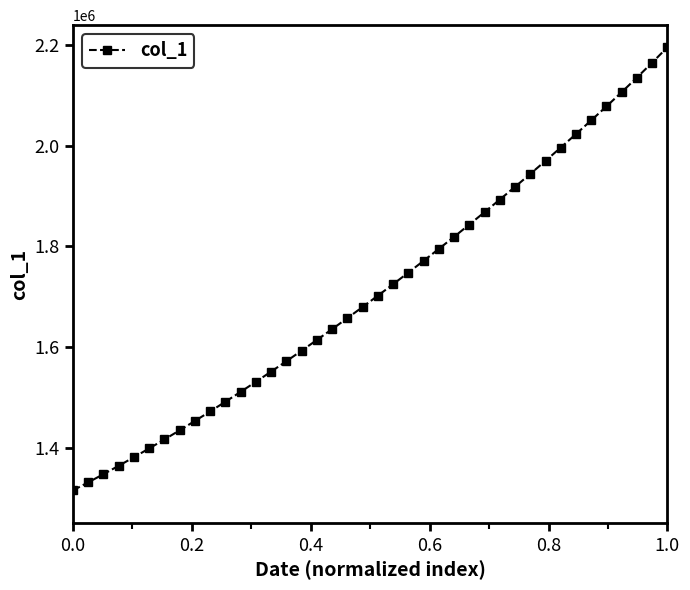

What is the maximum value shown in the chart?

2195516.8